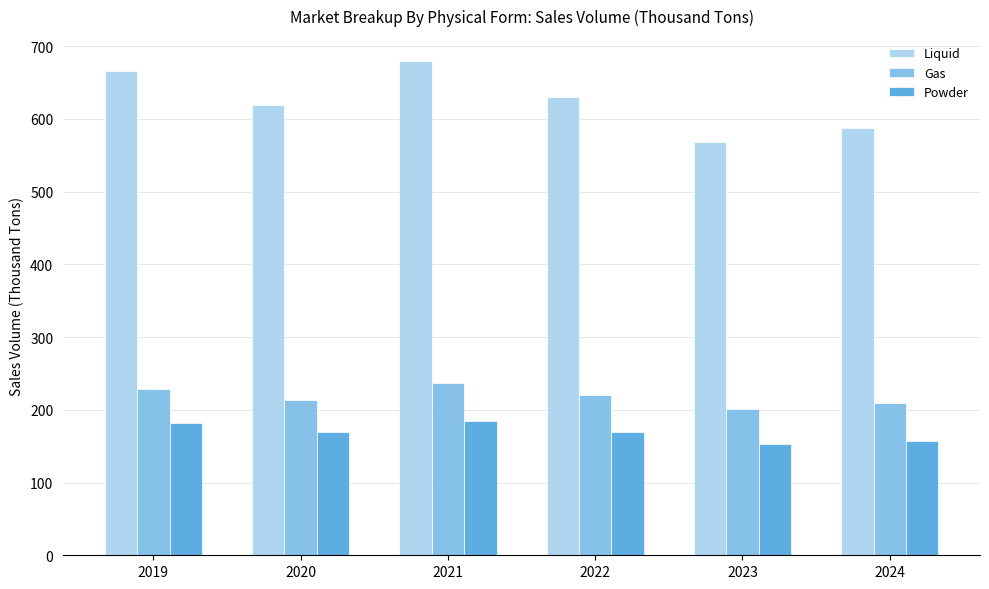

Which series changed the most between 2020 and 2023?

Liquid